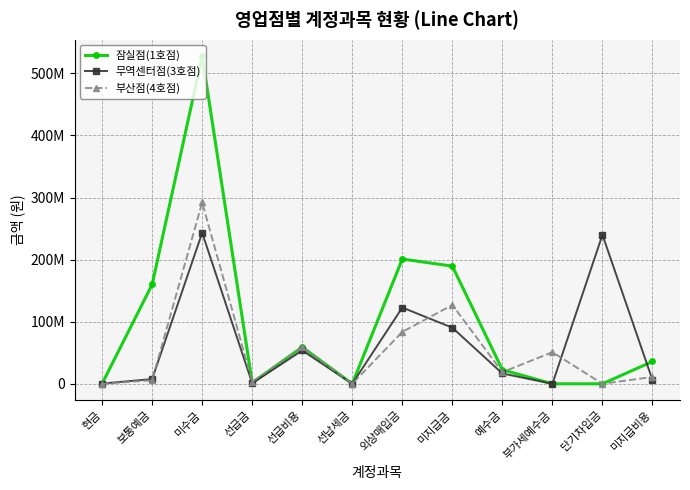

What is the difference between the second highest and second lowest values in the 무역센터점(3호점) series?

239998130